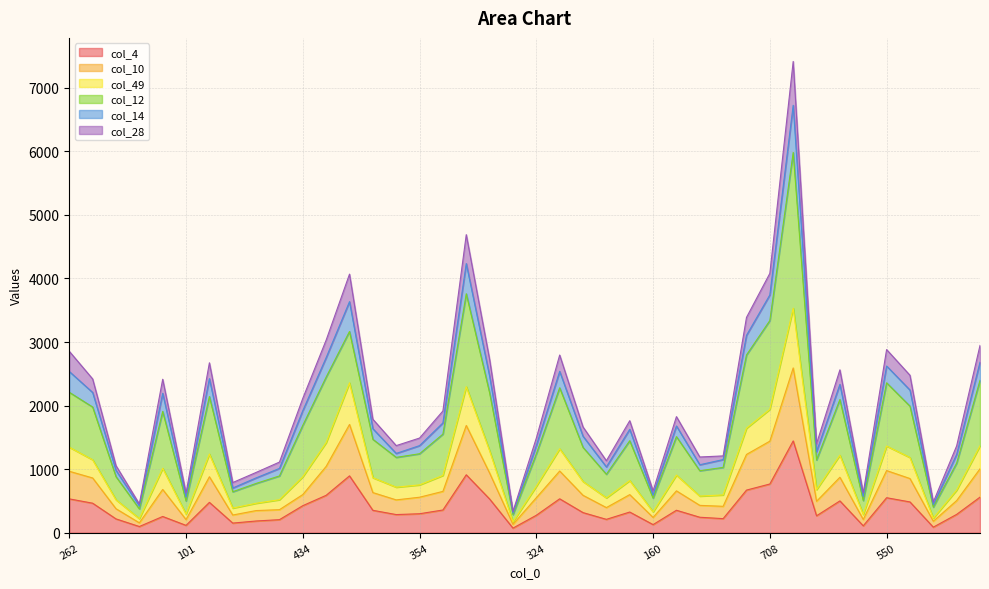

Is the value of col_4 at 343 greater than the value of col_14 at 235?

No